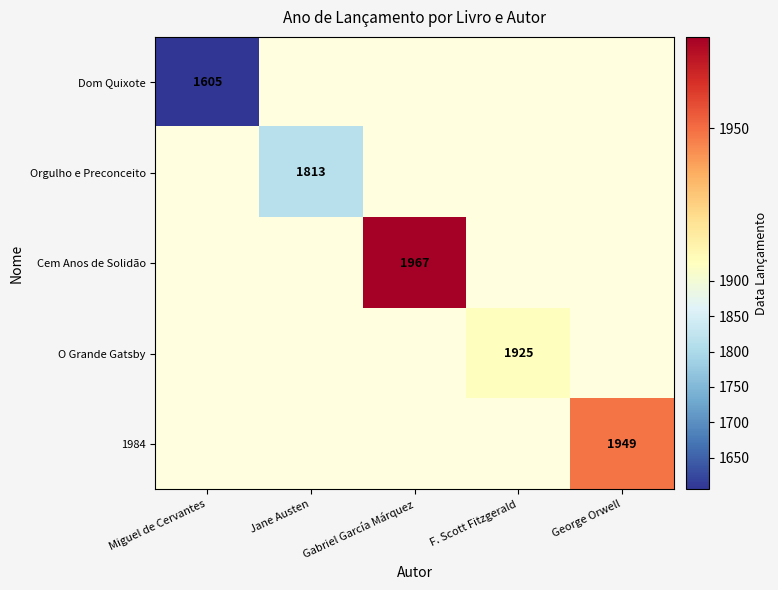

How many positive values does the Orgulho e Preconceito series have?

1